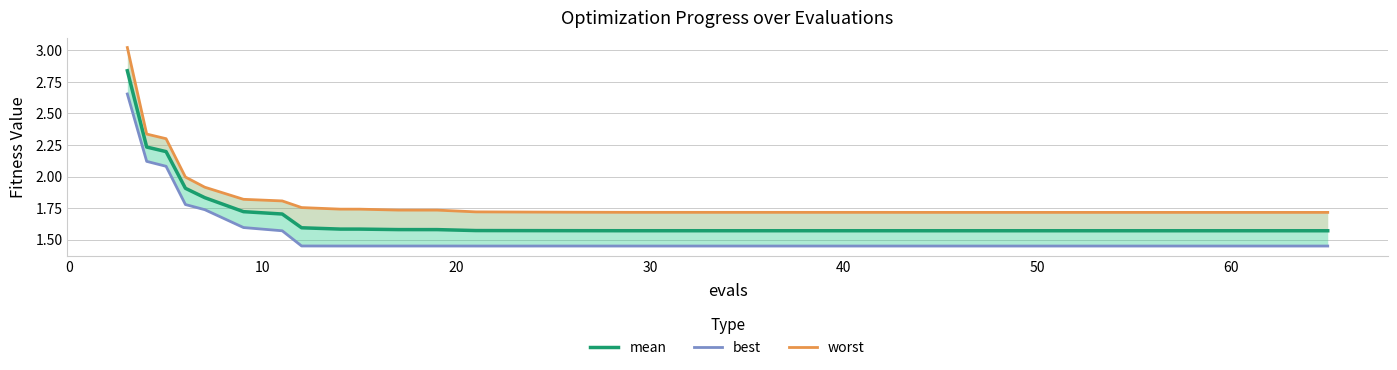

Reading left to right, what are all the values shown in this chart?

mean: 2.8	2.2	2.2	1.9	1.8	1.7	1.7	1.6	1.6	1.6	1.6	1.6	1.6	1.6	1.6	1.6	1.6	1.6	1.6	1.6	1.6	1.6	1.6	1.6	1.6	1.6	1.6	1.6	1.6	1.6	1.6	1.6	1.6	1.6	1.6	1.6	1.6	1.6	1.6	1.6
best: 2.7	2.1	2.1	1.8	1.7	1.6	1.6	1.4	1.4	1.4	1.4	1.4	1.4	1.4	1.4	1.4	1.4	1.4	1.4	1.4	1.4	1.4	1.4	1.4	1.4	1.4	1.4	1.4	1.4	1.4	1.4	1.4	1.4	1.4	1.4	1.4	1.4	1.4	1.4	1.4
worst: 3.0	2.3	2.3	2.0	1.9	1.8	1.8	1.8	1.7	1.7	1.7	1.7	1.7	1.7	1.7	1.7	1.7	1.7	1.7	1.7	1.7	1.7	1.7	1.7	1.7	1.7	1.7	1.7	1.7	1.7	1.7	1.7	1.7	1.7	1.7	1.7	1.7	1.7	1.7	1.7